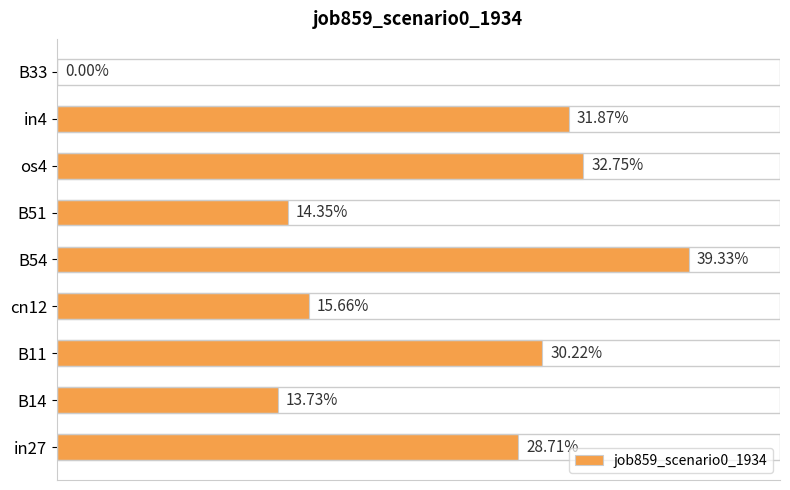

How many bars are there in total?

9